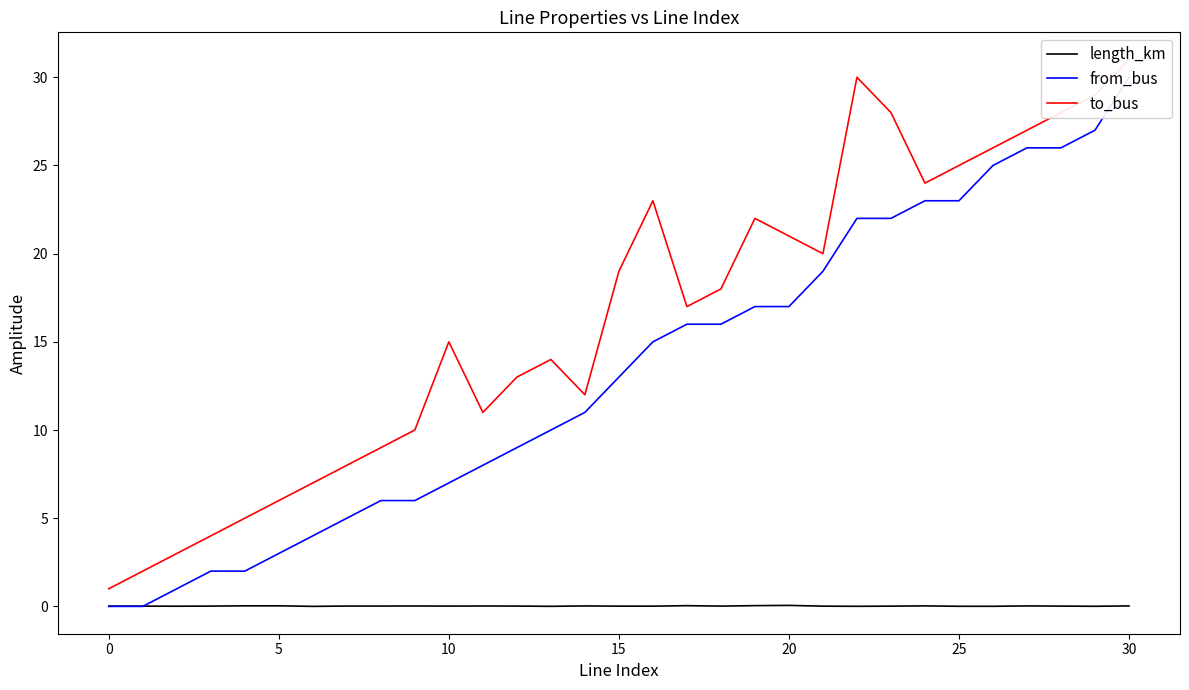

What is the label of the 18th point from the left?

17